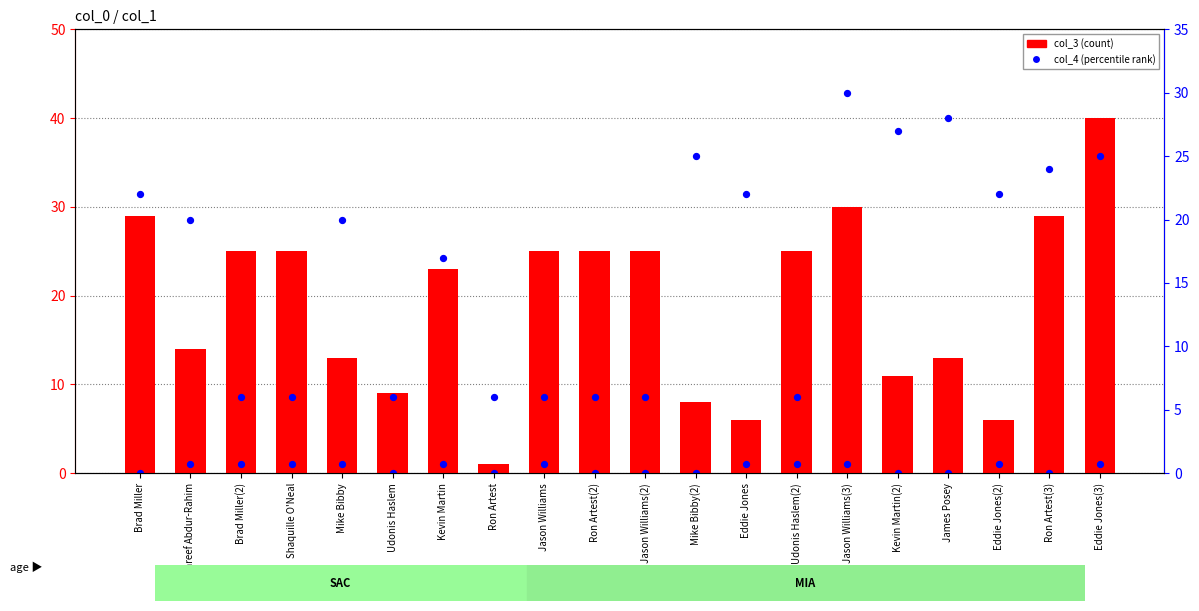

Which series contains the lowest Y value?

col_2